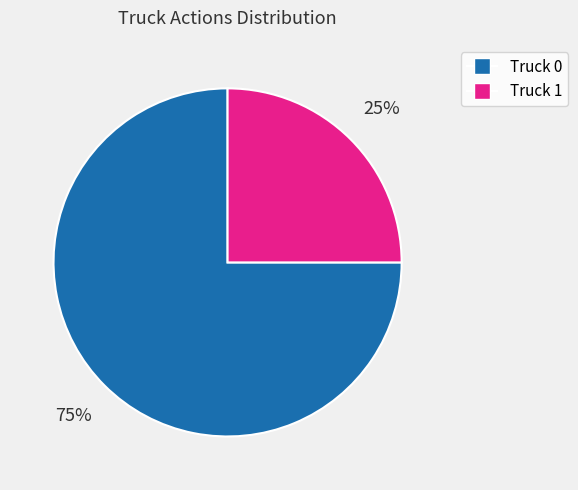

To the nearest percent, what percentage of the pie is Truck 0?

75%